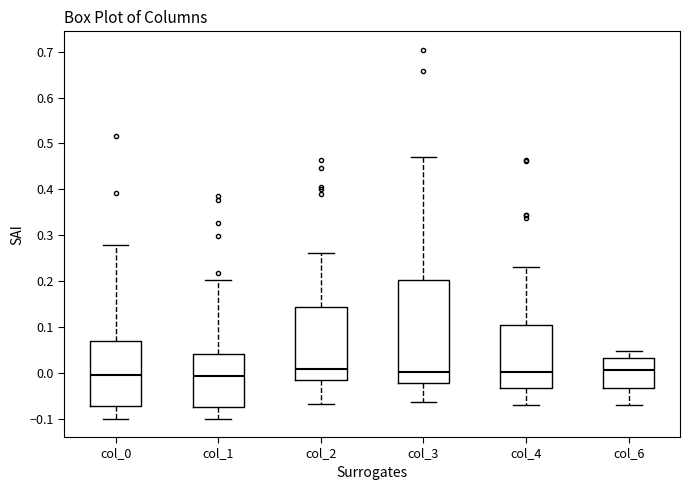

Where does the upper whisker of the box for col_0 end on the y-axis? The values are not printed on the chart, so give them approximately, as read against the axis.

0.28